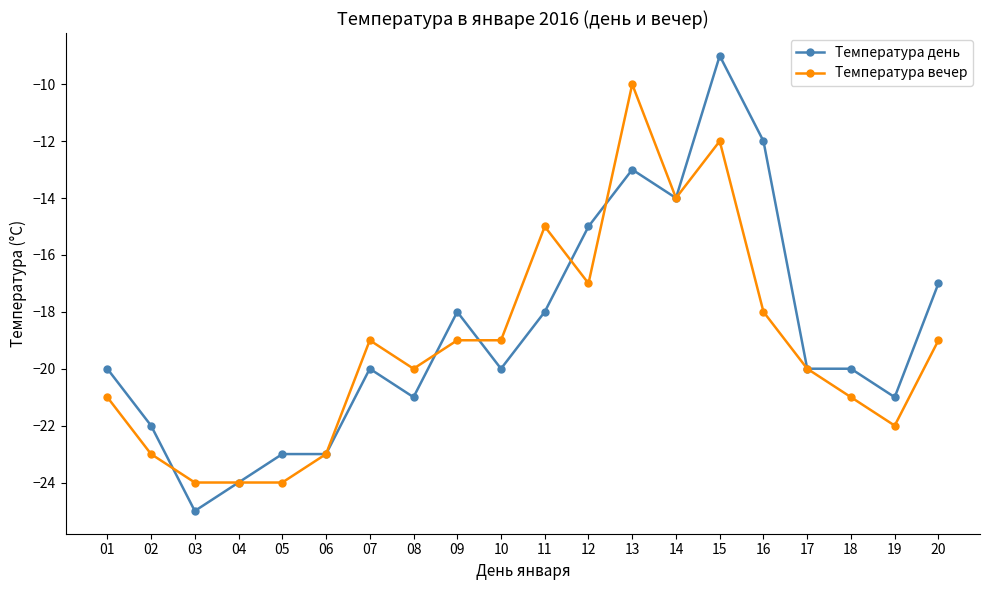

The Температура вечер series shows -33 at 03. True or false?

False